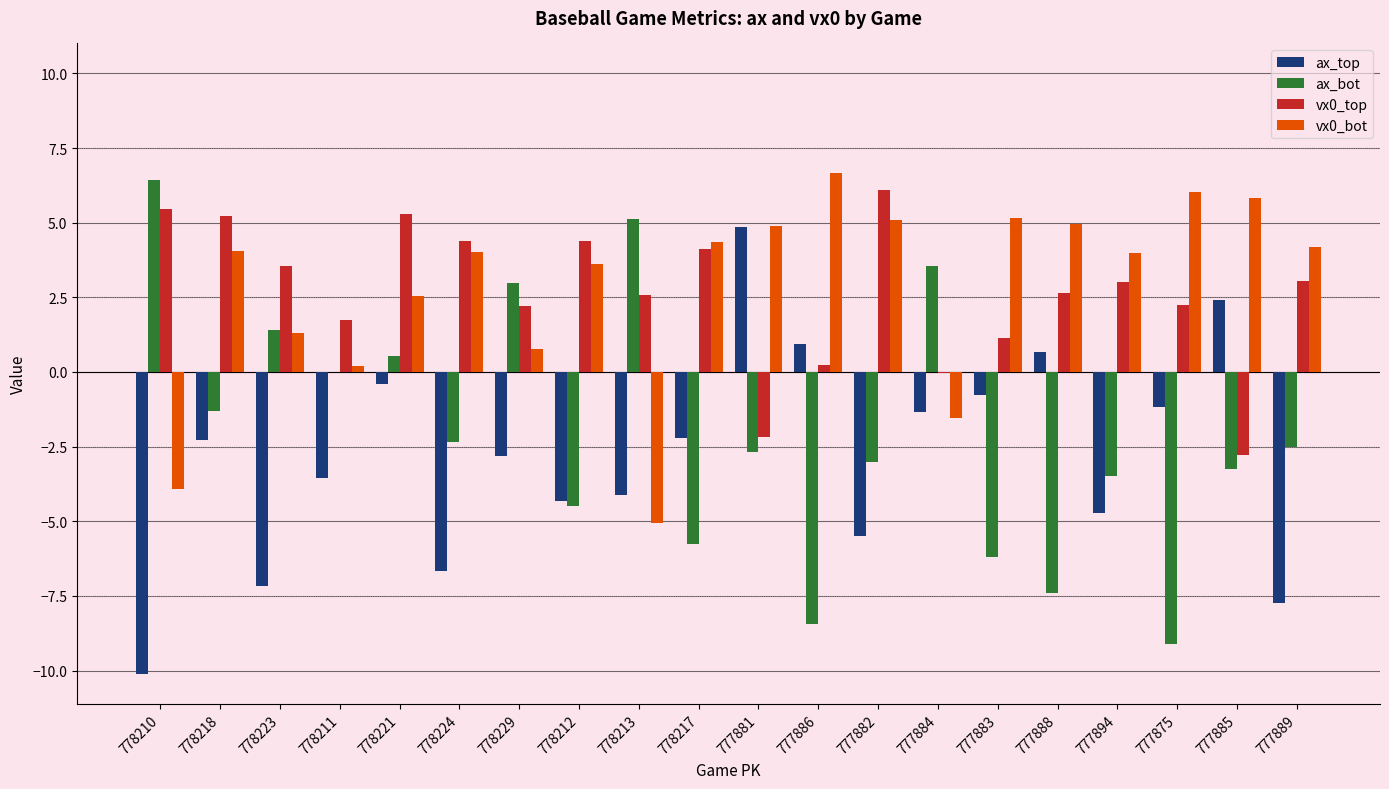

Is it true that vx0_bot equals -5.1 at 778213?

True